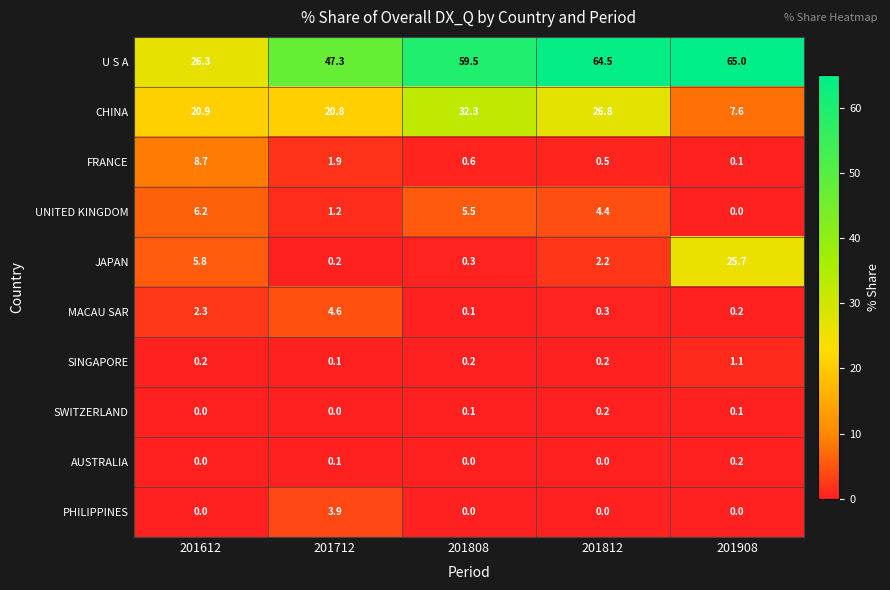

What is the difference between the maximum and minimum values in the CHINA series?

24.7